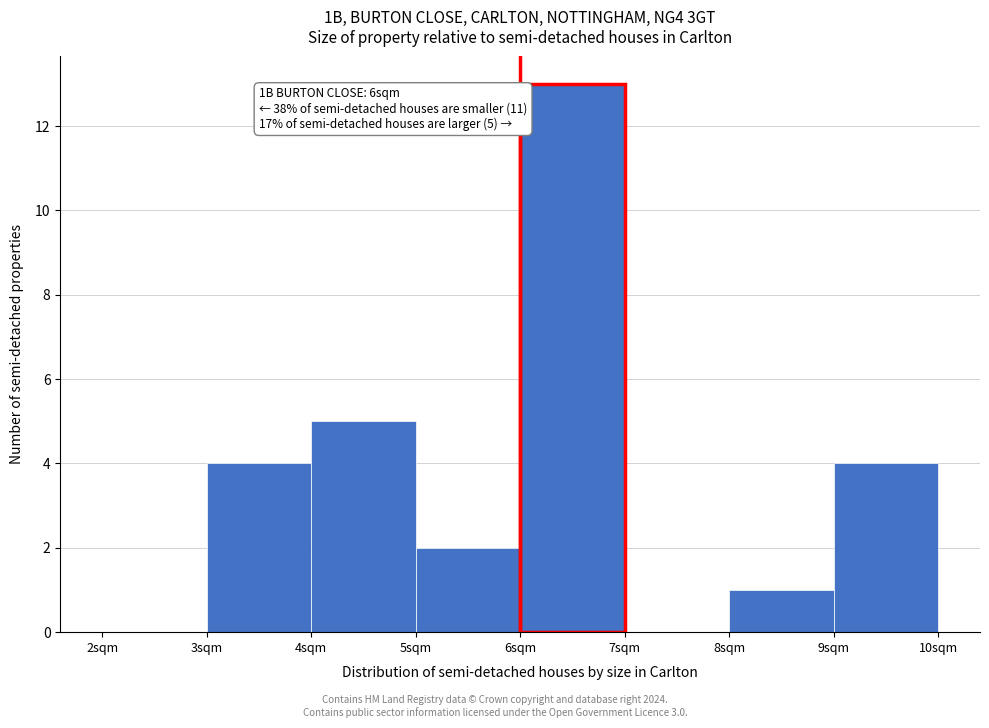

Which range on the x-axis has the tallest bar?

6 to 7